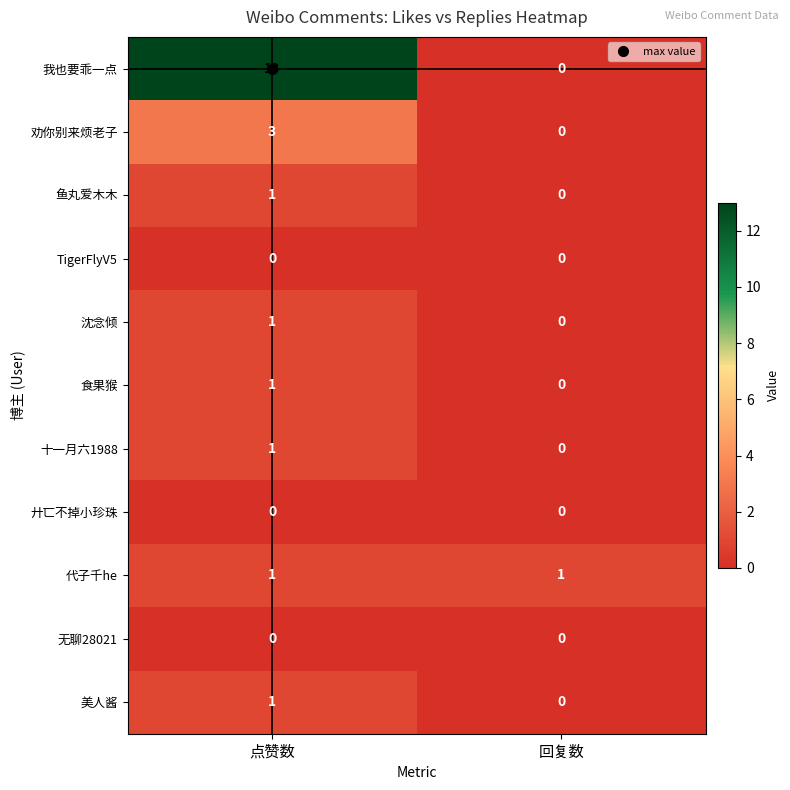

Read the 劝你别来烦老子 value at 点赞数.

3